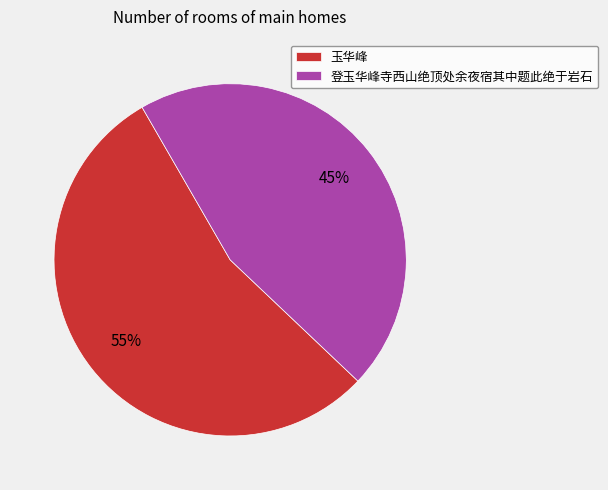

Which slice is the smallest?

登玉华峰寺西山绝顶处余夜宿其中题此绝于岩石